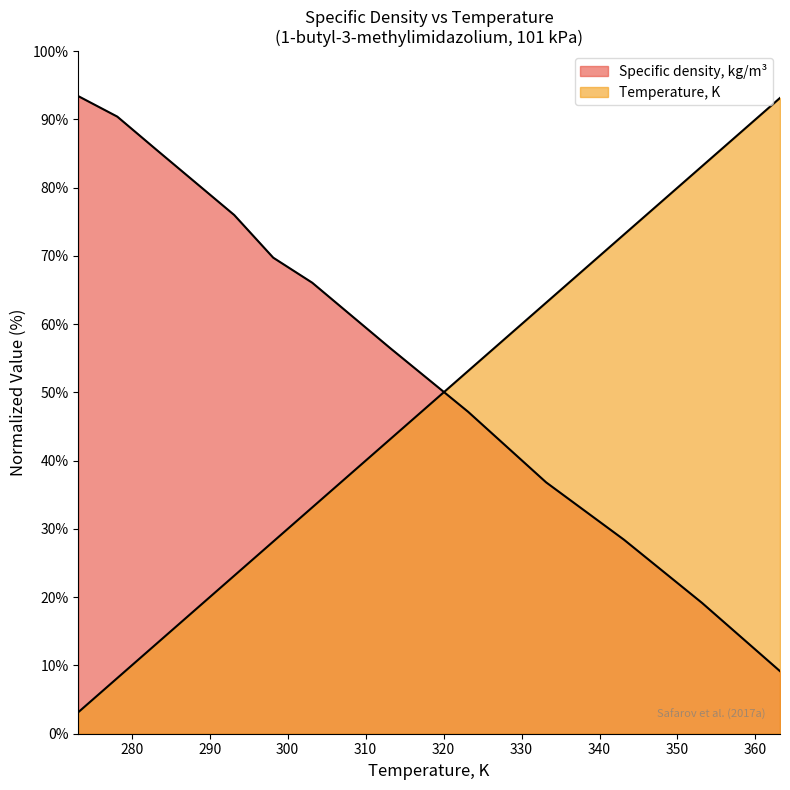

What position from the right is 363.15?

1